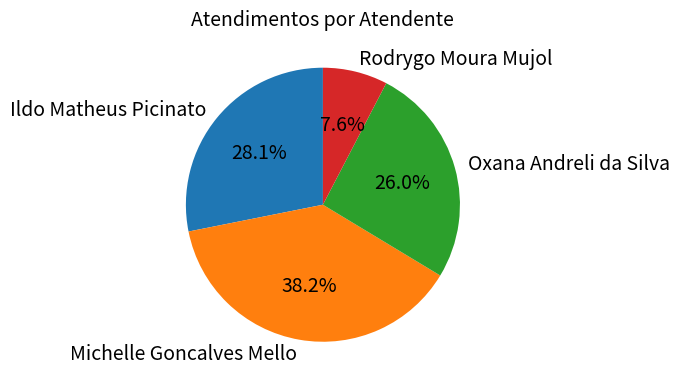

Does Oxana Andreli da Silva represent more than half of the total?

No